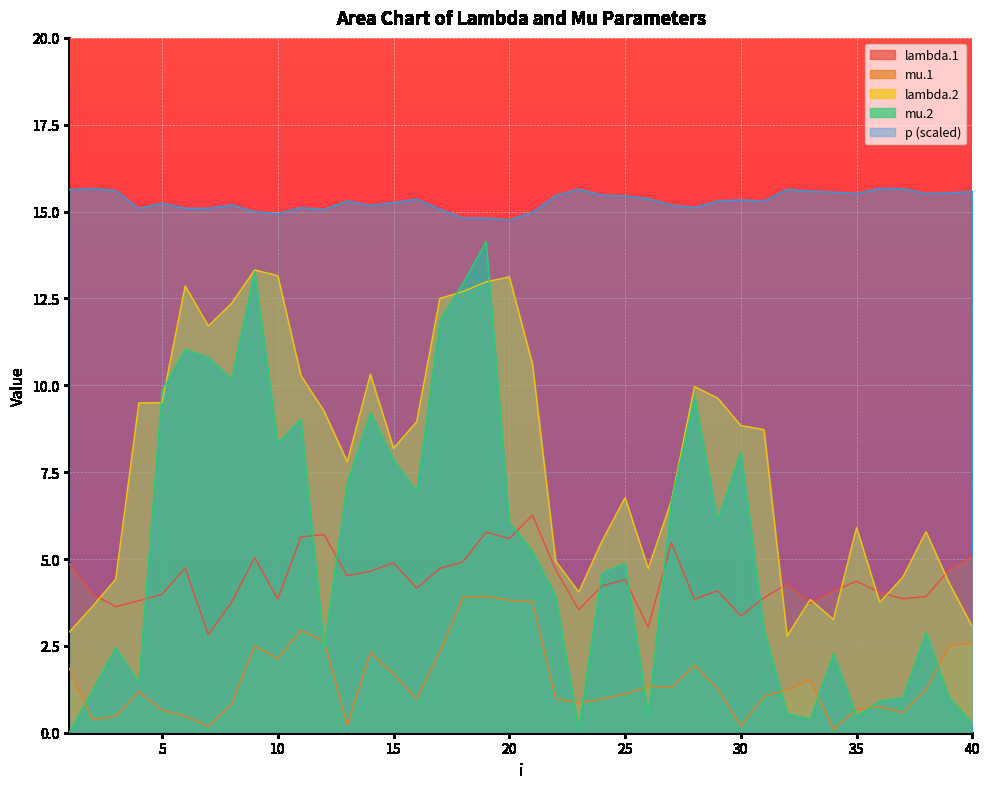

What is the difference between the mu.2 values at 12 and 30?

5.7